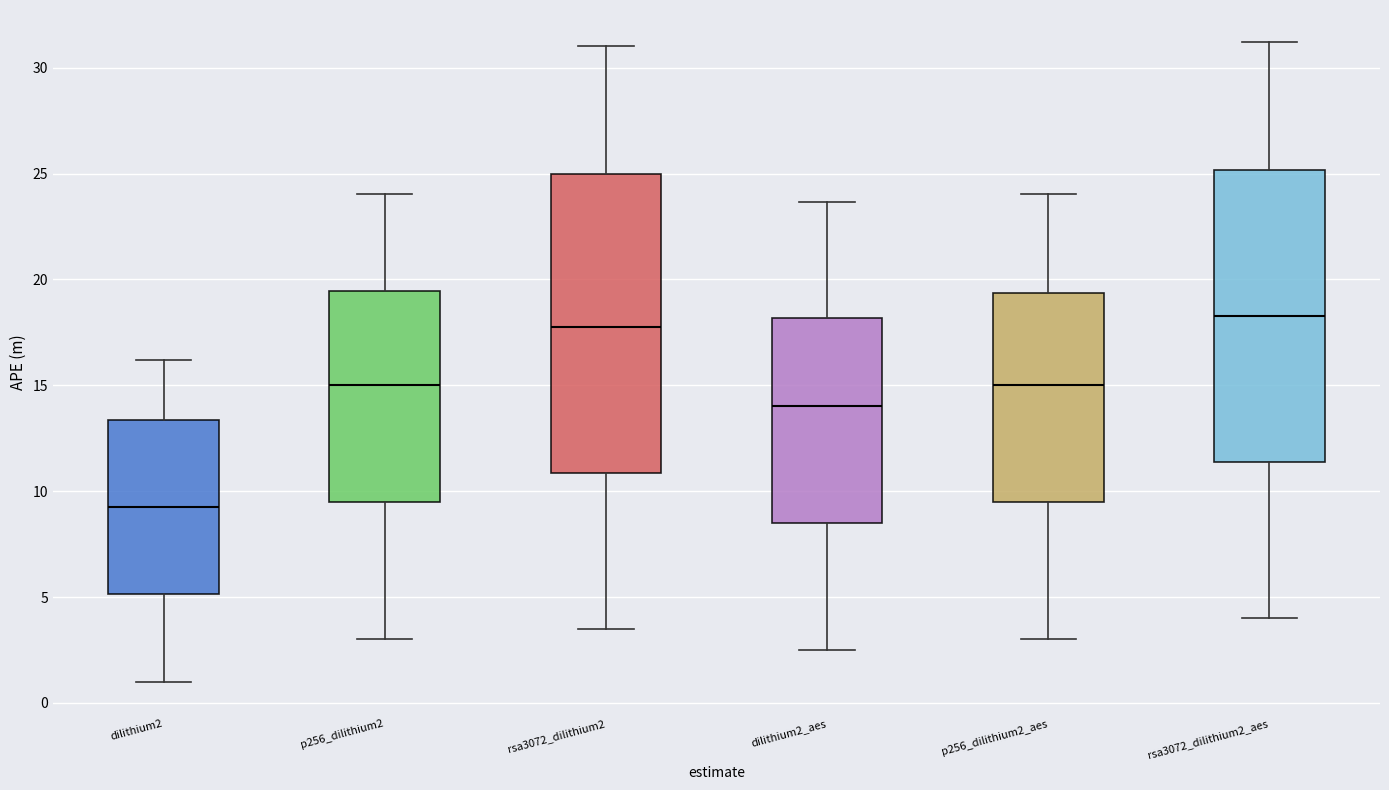

Reading left to right, read every box against the y-axis: the position of its median line, the range the box covers, and the ends of its whiskers. The values are not printed on the chart, so give them approximately, as read against the axis.

dilithium2: median 9.5, box 5.0 to 13.5, whiskers 1.0 to 16.0
p256_dilithium2: median 15.0, box 9.5 to 19.5, whiskers 3.0 to 24.0
rsa3072_dilithium2: median 18.0, box 11.0 to 25.0, whiskers 3.5 to 31.0
dilithium2_aes: median 14.0, box 8.5 to 18.0, whiskers 2.5 to 23.5
p256_dilithium2_aes: median 15.0, box 9.5 to 19.5, whiskers 3.0 to 24.0
rsa3072_dilithium2_aes: median 18.5, box 11.5 to 25.0, whiskers 4.0 to 31.0